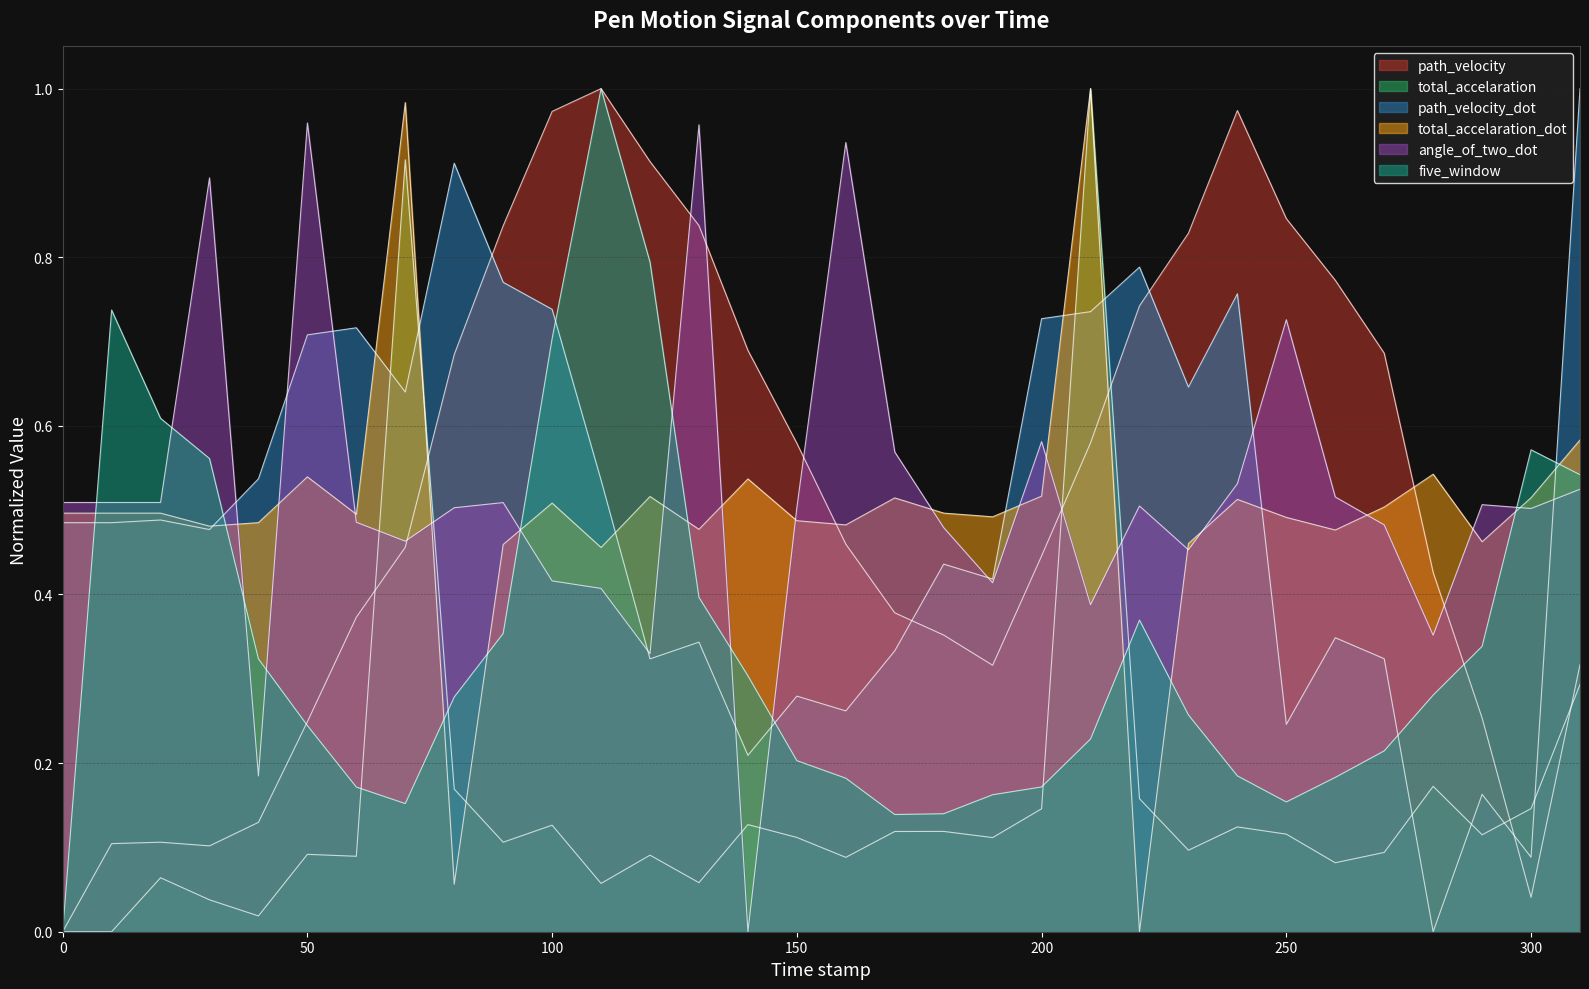

After their last crossing, which series has the higher values: five_window or path_velocity?

five_window